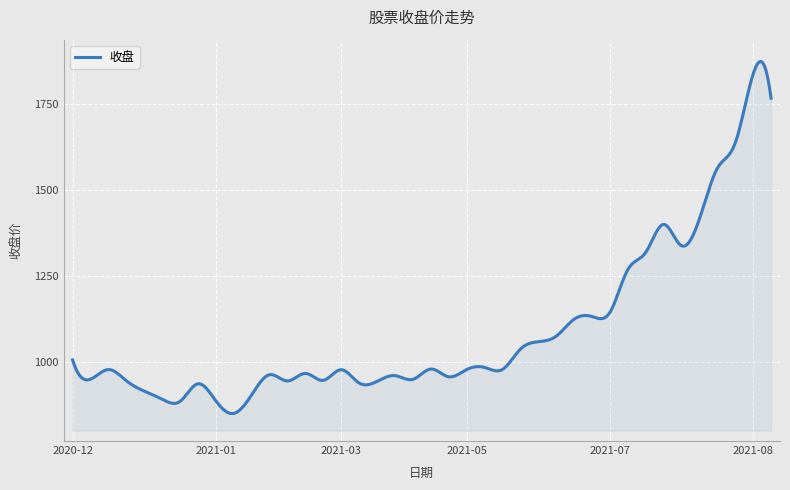

What is the greatest value displayed?

1872.7